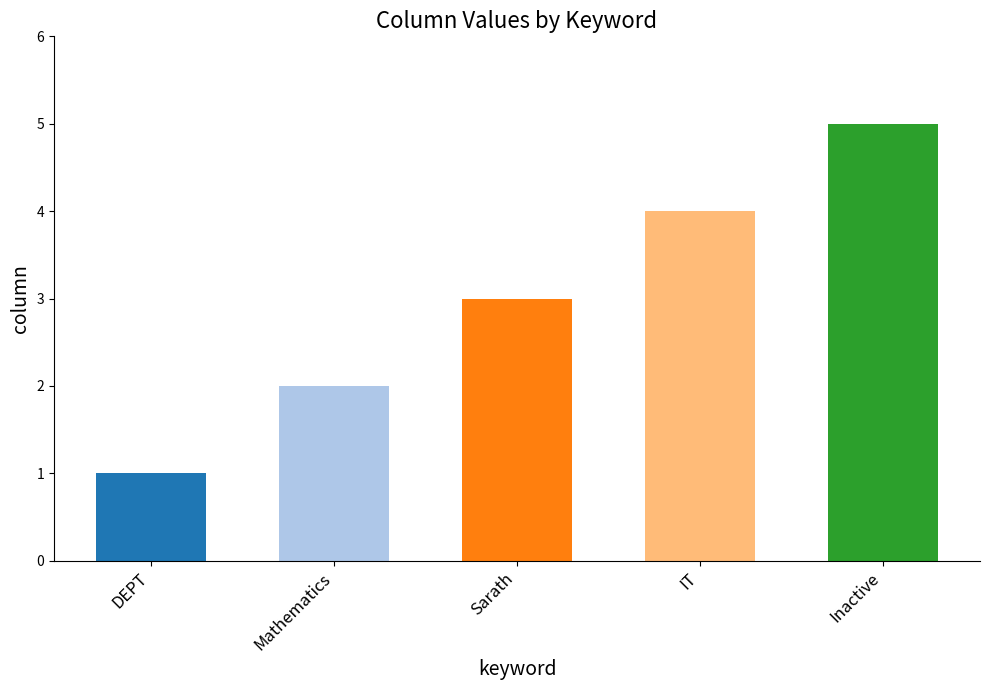

Are the bars horizontal?

No